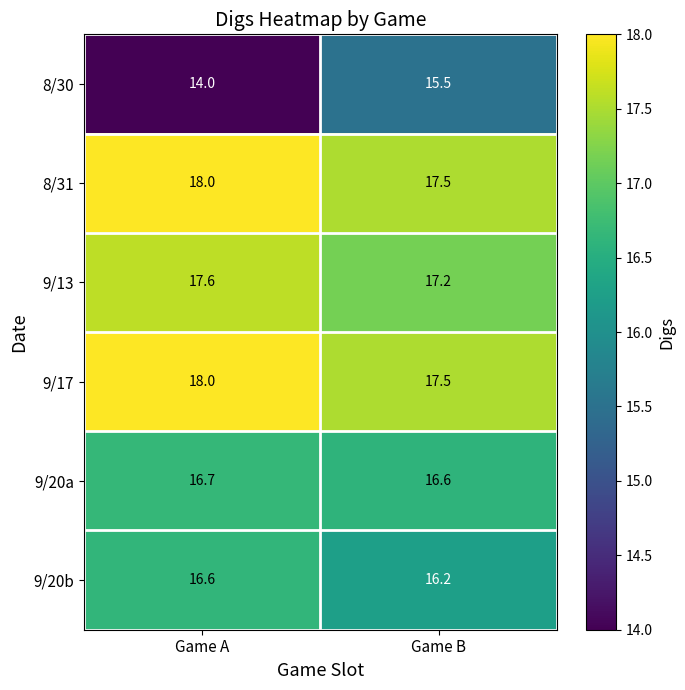

True or false: 9/20b has a value of 10.8 at Game B.

False